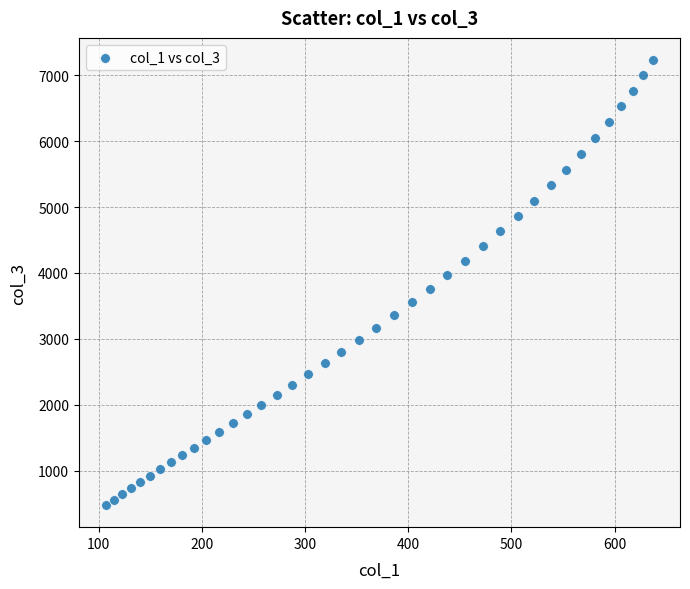

What is the range of Y values (max minus min)?

6754.6